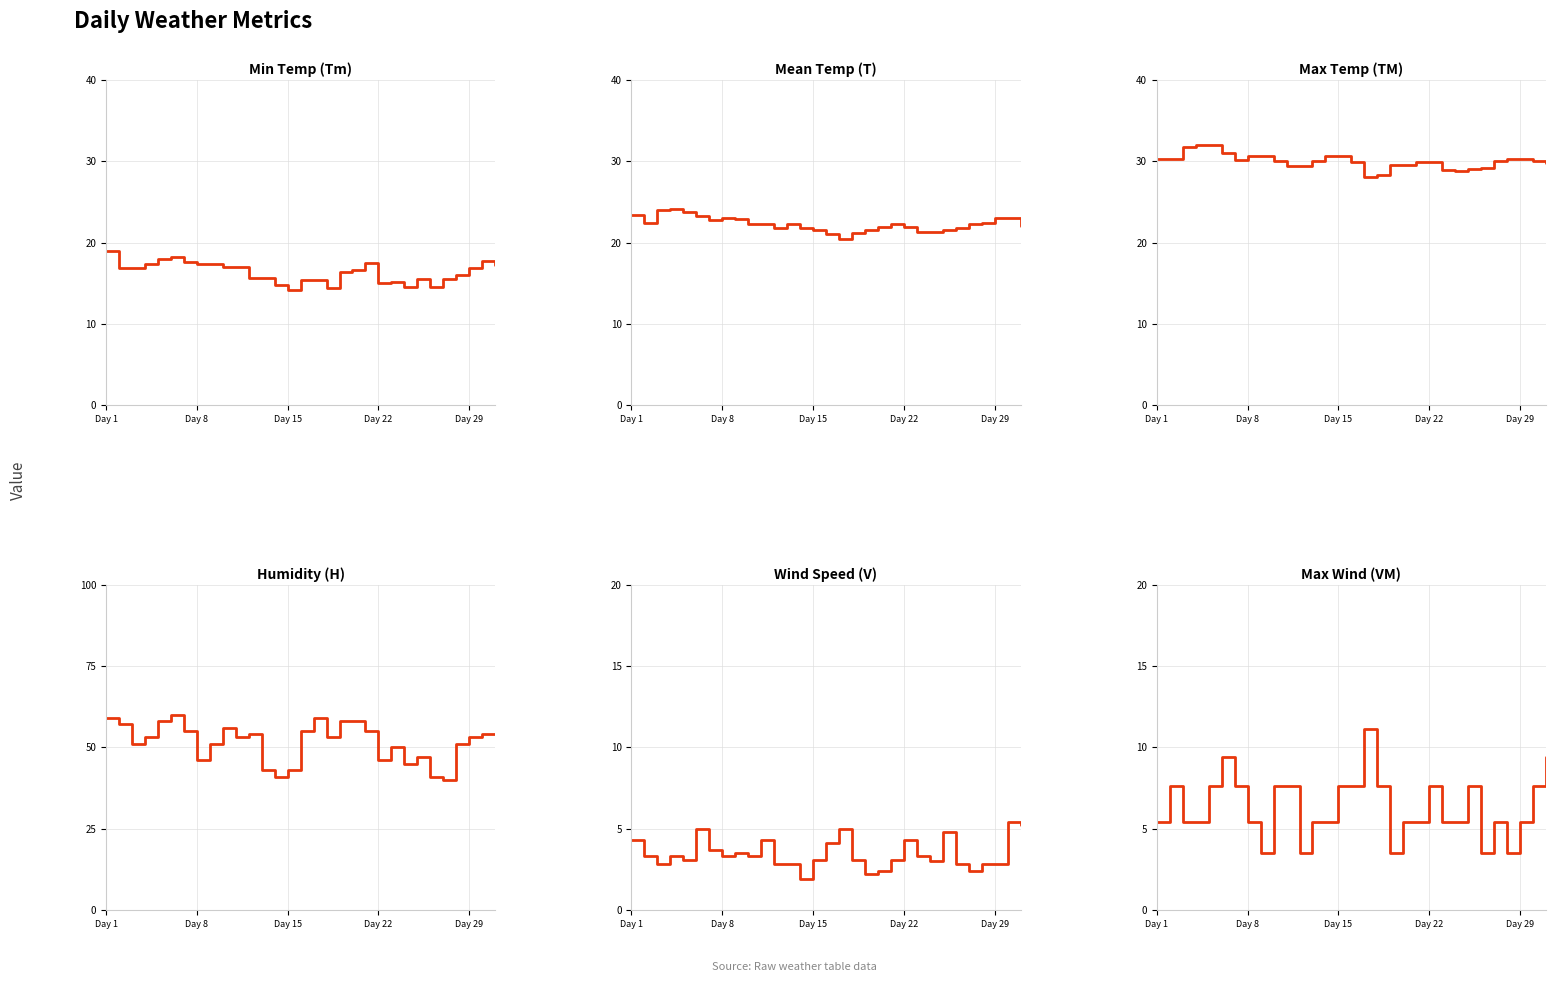

Is this an area chart (filled region under the line)?

No